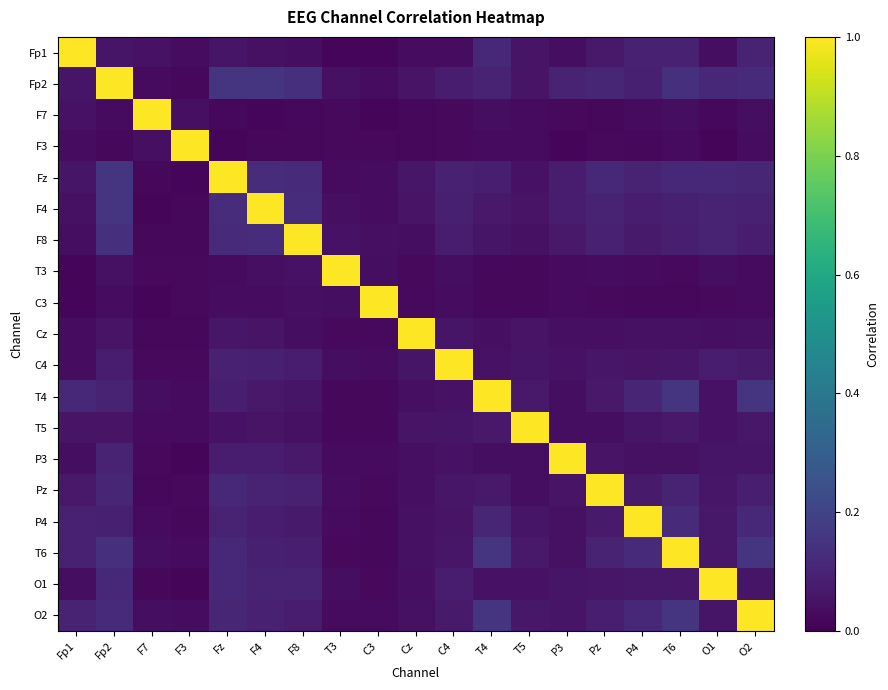

Reading left to right, extract all data points from this chart.

Fp1: Fp1=1.0	Fp2=0.1	F7=0.0	F3=0.0	Fz=0.1	F4=0.0	F8=0.0	T3=0.0	C3=0.0	Cz=0.0	C4=0.0	T4=0.1	T5=0.1	P3=0.0	Pz=0.1	P4=0.1	T6=0.1	O1=0.0	O2=0.1
Fp2: Fp1=0.1	Fp2=1.0	F7=0.0	F3=0.0	Fz=0.2	F4=0.2	F8=0.1	T3=0.0	C3=0.0	Cz=0.1	C4=0.1	T4=0.1	T5=0.1	P3=0.1	Pz=0.1	P4=0.1	T6=0.1	O1=0.1	O2=0.1
F7: Fp1=0.0	Fp2=0.0	F7=1.0	F3=0.0	Fz=0.0	F4=0.0	F8=0.0	T3=0.0	C3=0.0	Cz=0.0	C4=0.0	T4=0.0	T5=0.0	P3=0.0	Pz=0.0	P4=0.0	T6=0.0	O1=0.0	O2=0.0
F3: Fp1=0.0	Fp2=0.0	F7=0.0	F3=1.0	Fz=0.0	F4=0.0	F8=0.0	T3=0.0	C3=0.0	Cz=0.0	C4=0.0	T4=0.0	T5=0.0	P3=0.0	Pz=0.0	P4=0.0	T6=0.0	O1=0.0	O2=0.0
Fz: Fp1=0.1	Fp2=0.2	F7=0.0	F3=0.0	Fz=1.0	F4=0.1	F8=0.1	T3=0.0	C3=0.0	Cz=0.1	C4=0.1	T4=0.1	T5=0.1	P3=0.1	Pz=0.1	P4=0.1	T6=0.1	O1=0.1	O2=0.1
F4: Fp1=0.0	Fp2=0.2	F7=0.0	F3=0.0	Fz=0.1	F4=1.0	F8=0.1	T3=0.0	C3=0.0	Cz=0.1	C4=0.1	T4=0.1	T5=0.1	P3=0.1	Pz=0.1	P4=0.1	T6=0.1	O1=0.1	O2=0.1
F8: Fp1=0.0	Fp2=0.1	F7=0.0	F3=0.0	Fz=0.1	F4=0.1	F8=1.0	T3=0.0	C3=0.0	Cz=0.0	C4=0.1	T4=0.1	T5=0.0	P3=0.1	Pz=0.1	P4=0.1	T6=0.1	O1=0.1	O2=0.1
T3: Fp1=0.0	Fp2=0.0	F7=0.0	F3=0.0	Fz=0.0	F4=0.0	F8=0.0	T3=1.0	C3=0.0	Cz=0.0	C4=0.0	T4=0.0	T5=0.0	P3=0.0	Pz=0.0	P4=0.0	T6=0.0	O1=0.0	O2=0.0
C3: Fp1=0.0	Fp2=0.0	F7=0.0	F3=0.0	Fz=0.0	F4=0.0	F8=0.0	T3=0.0	C3=1.0	Cz=0.0	C4=0.0	T4=0.0	T5=0.0	P3=0.0	Pz=0.0	P4=0.0	T6=0.0	O1=0.0	O2=0.0
Cz: Fp1=0.0	Fp2=0.1	F7=0.0	F3=0.0	Fz=0.1	F4=0.1	F8=0.0	T3=0.0	C3=0.0	Cz=1.0	C4=0.1	T4=0.0	T5=0.1	P3=0.0	Pz=0.0	P4=0.0	T6=0.0	O1=0.0	O2=0.0
C4: Fp1=0.0	Fp2=0.1	F7=0.0	F3=0.0	Fz=0.1	F4=0.1	F8=0.1	T3=0.0	C3=0.0	Cz=0.1	C4=1.0	T4=0.0	T5=0.1	P3=0.0	Pz=0.1	P4=0.1	T6=0.1	O1=0.1	O2=0.1
T4: Fp1=0.1	Fp2=0.1	F7=0.0	F3=0.0	Fz=0.1	F4=0.1	F8=0.1	T3=0.0	C3=0.0	Cz=0.0	C4=0.0	T4=1.0	T5=0.1	P3=0.0	Pz=0.1	P4=0.1	T6=0.1	O1=0.0	O2=0.2
T5: Fp1=0.1	Fp2=0.1	F7=0.0	F3=0.0	Fz=0.1	F4=0.1	F8=0.0	T3=0.0	C3=0.0	Cz=0.1	C4=0.1	T4=0.1	T5=1.0	P3=0.0	Pz=0.0	P4=0.1	T6=0.1	O1=0.1	O2=0.1
P3: Fp1=0.0	Fp2=0.1	F7=0.0	F3=0.0	Fz=0.1	F4=0.1	F8=0.1	T3=0.0	C3=0.0	Cz=0.0	C4=0.0	T4=0.0	T5=0.0	P3=1.0	Pz=0.1	P4=0.0	T6=0.0	O1=0.1	O2=0.1
Pz: Fp1=0.1	Fp2=0.1	F7=0.0	F3=0.0	Fz=0.1	F4=0.1	F8=0.1	T3=0.0	C3=0.0	Cz=0.0	C4=0.1	T4=0.1	T5=0.0	P3=0.1	Pz=1.0	P4=0.1	T6=0.1	O1=0.1	O2=0.1
P4: Fp1=0.1	Fp2=0.1	F7=0.0	F3=0.0	Fz=0.1	F4=0.1	F8=0.1	T3=0.0	C3=0.0	Cz=0.0	C4=0.1	T4=0.1	T5=0.1	P3=0.0	Pz=0.1	P4=1.0	T6=0.1	O1=0.1	O2=0.1
T6: Fp1=0.1	Fp2=0.1	F7=0.0	F3=0.0	Fz=0.1	F4=0.1	F8=0.1	T3=0.0	C3=0.0	Cz=0.0	C4=0.1	T4=0.1	T5=0.1	P3=0.0	Pz=0.1	P4=0.1	T6=1.0	O1=0.1	O2=0.2
O1: Fp1=0.0	Fp2=0.1	F7=0.0	F3=0.0	Fz=0.1	F4=0.1	F8=0.1	T3=0.0	C3=0.0	Cz=0.0	C4=0.1	T4=0.0	T5=0.1	P3=0.1	Pz=0.1	P4=0.1	T6=0.1	O1=1.0	O2=0.1
O2: Fp1=0.1	Fp2=0.1	F7=0.0	F3=0.0	Fz=0.1	F4=0.1	F8=0.1	T3=0.0	C3=0.0	Cz=0.0	C4=0.1	T4=0.2	T5=0.1	P3=0.1	Pz=0.1	P4=0.1	T6=0.2	O1=0.1	O2=1.0